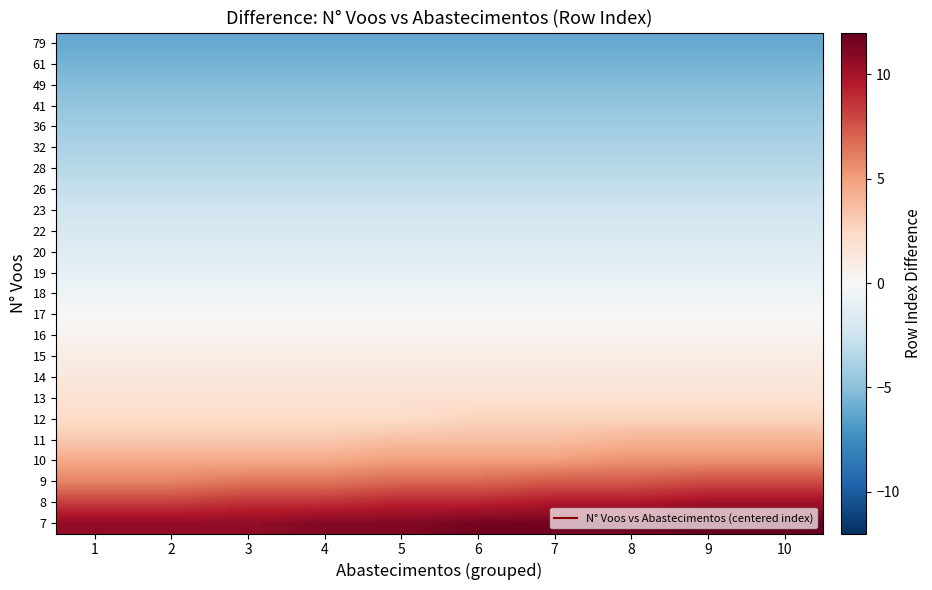

What is the spread (max minus min) of values at 1?

16.7